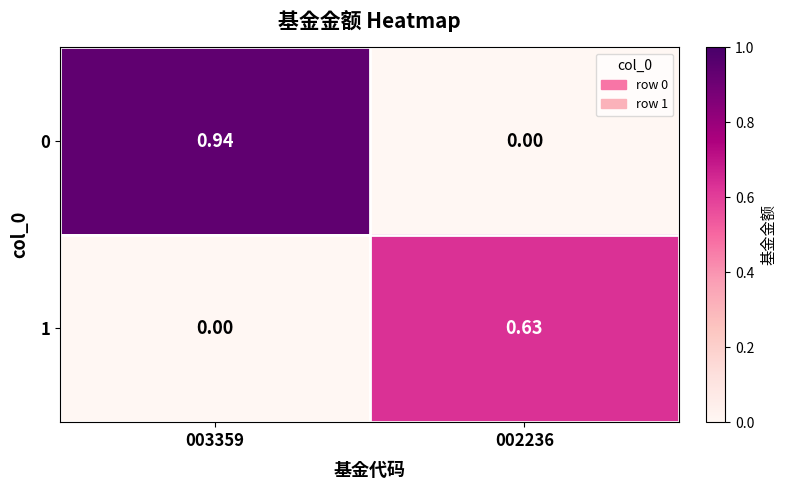

Is the value of 0 at 002236 greater than the value of 1 at 002236?

No